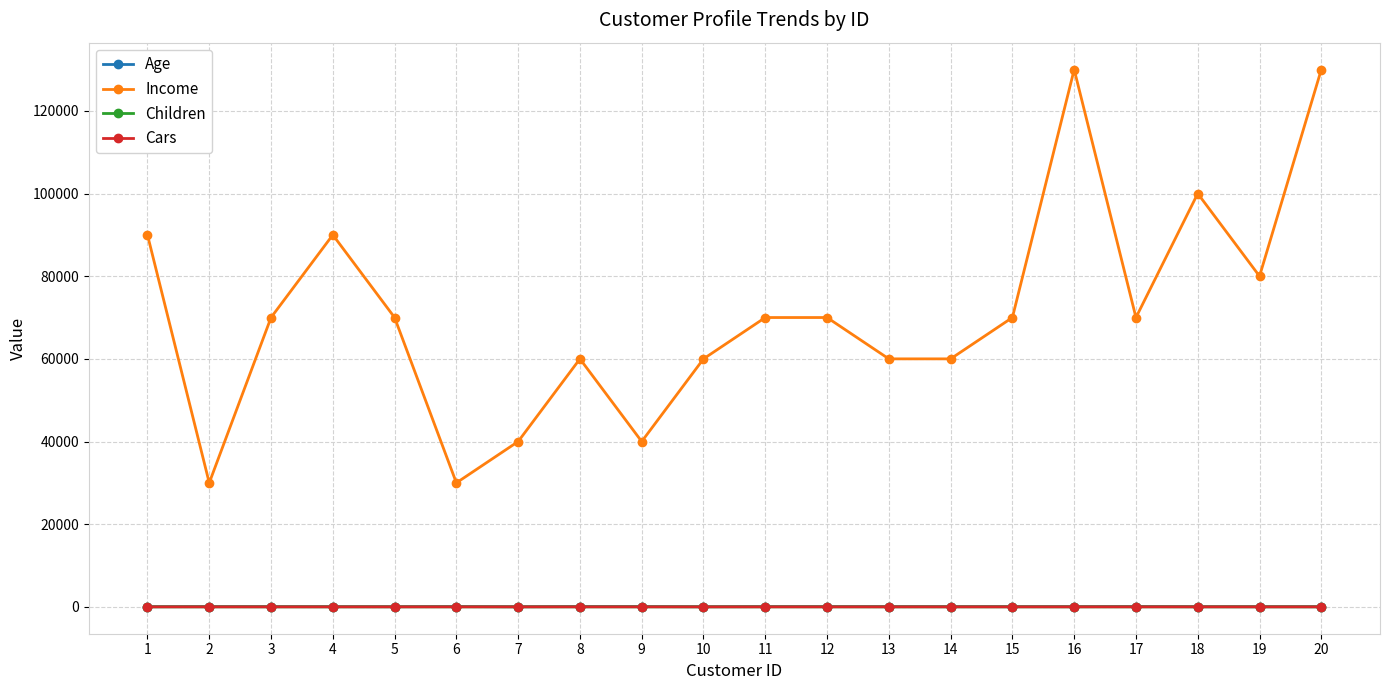

Which series has the largest total across all categories?

Income